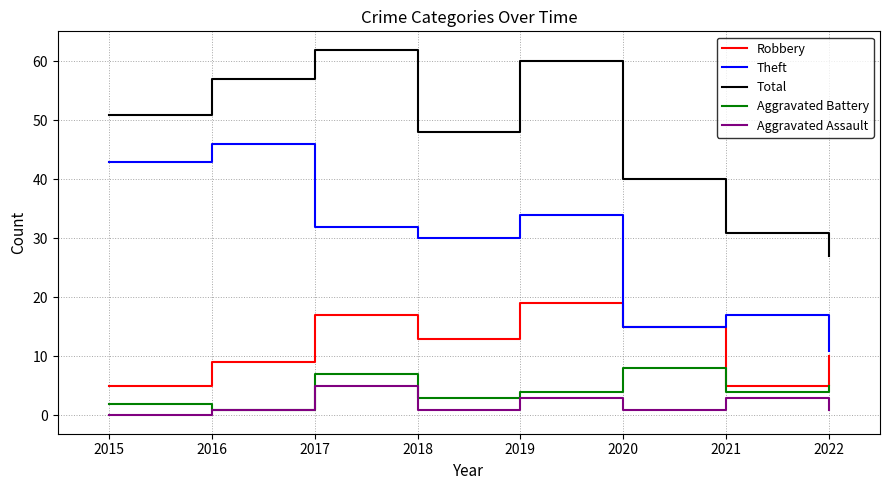

True or false: Aggravated Assault and Theft cross at least once.

False